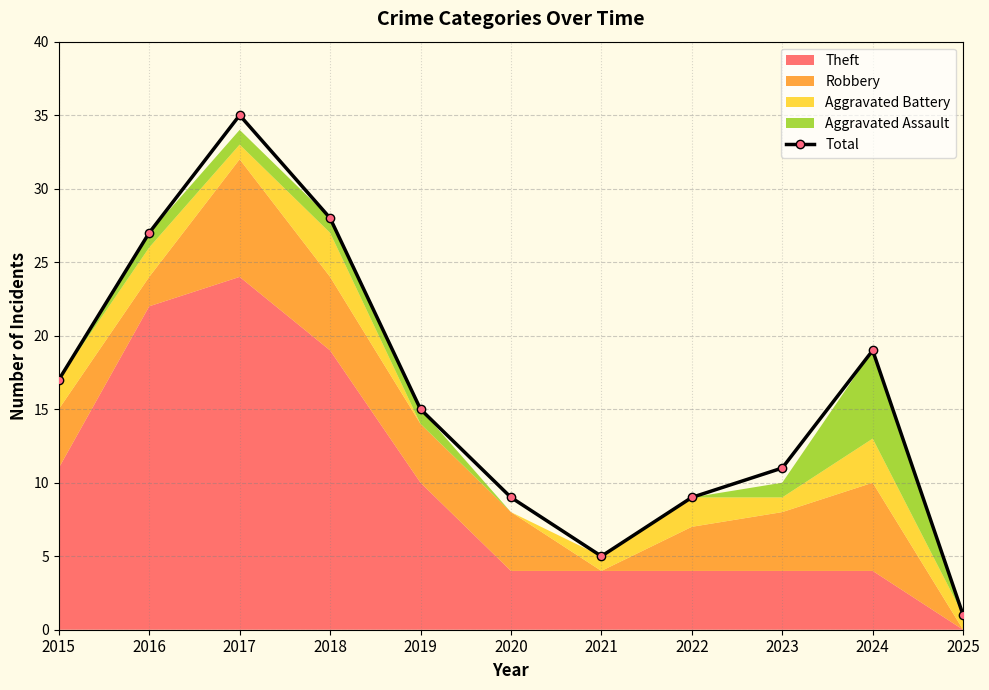

What is the change in value from 2015 to 2024?

+2